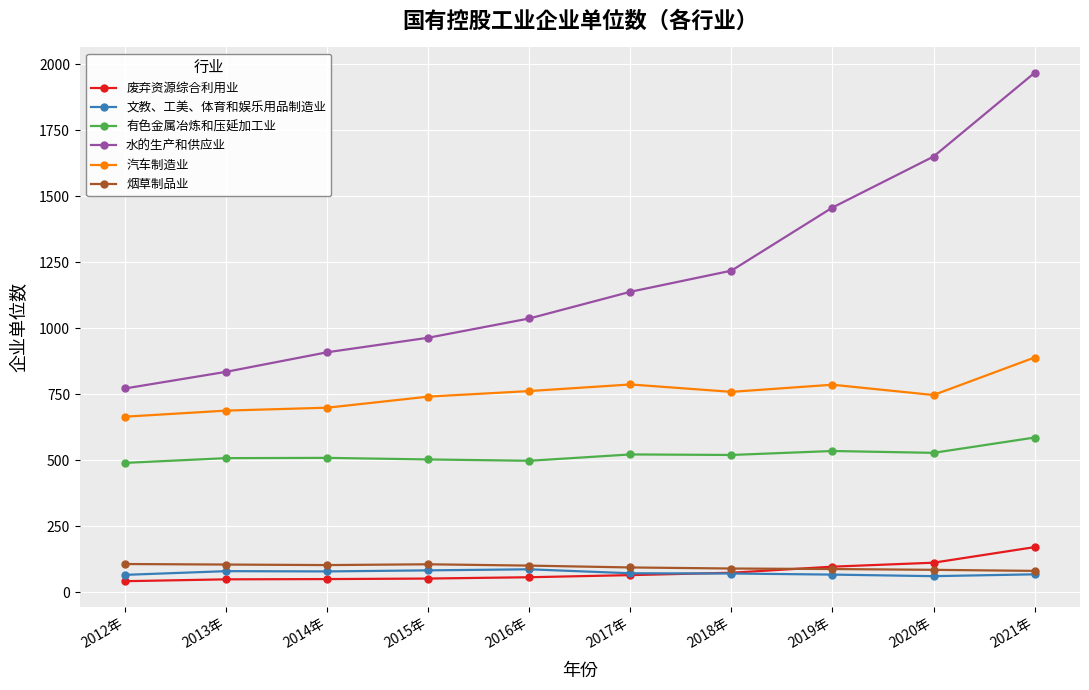

True or false: 文教、工美、体育和娱乐用品制造业 and 汽车制造业 intersect in this chart.

False